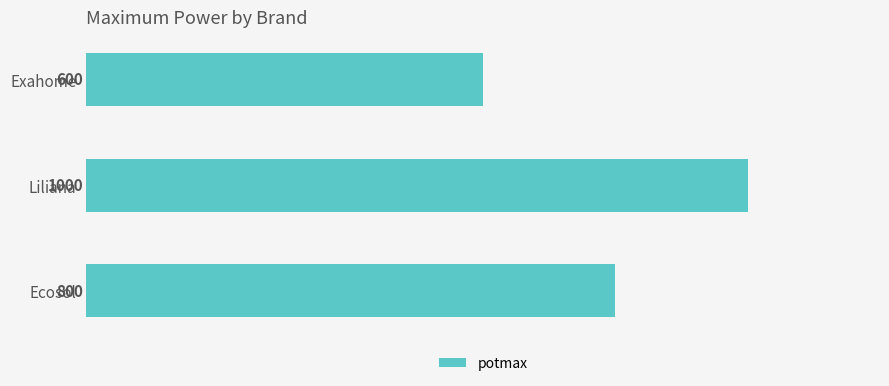

Read the value at Exahome.

600